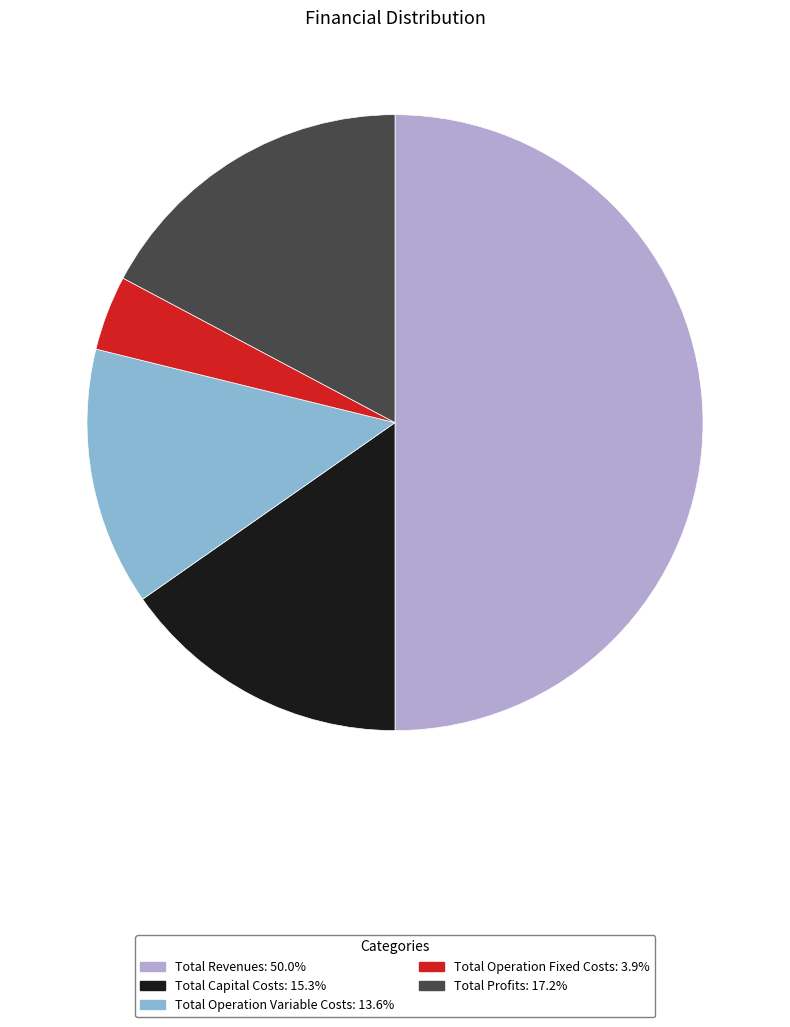

What is the largest slice in the pie chart?

Total Revenues